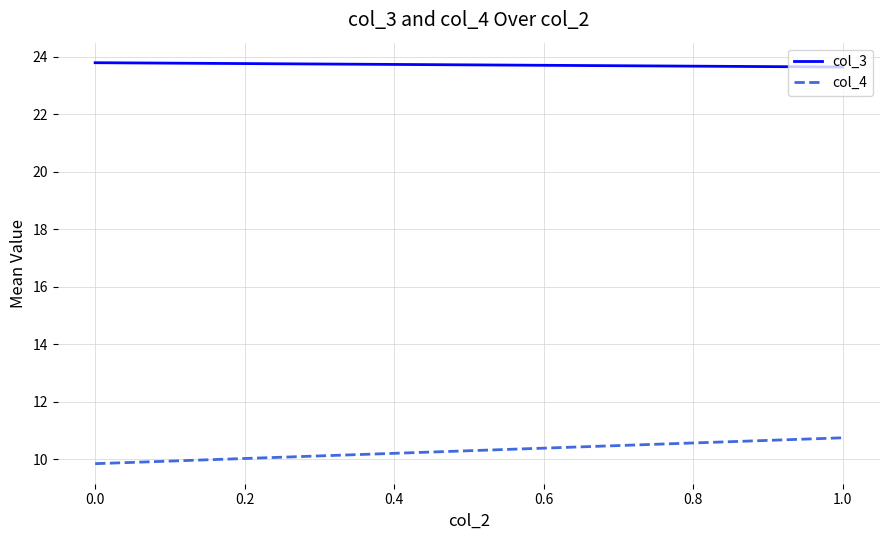

Reading right to left, list all the values displayed in this chart.

col_3: 23.6	23.8
col_4: 10.8	9.8